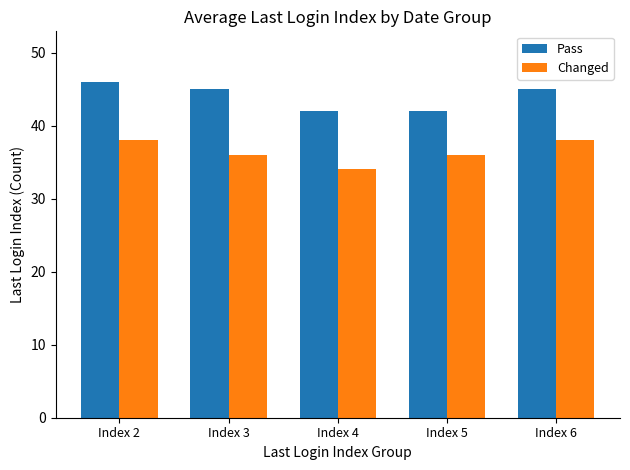

What is the total value across all series at Index 3?

81